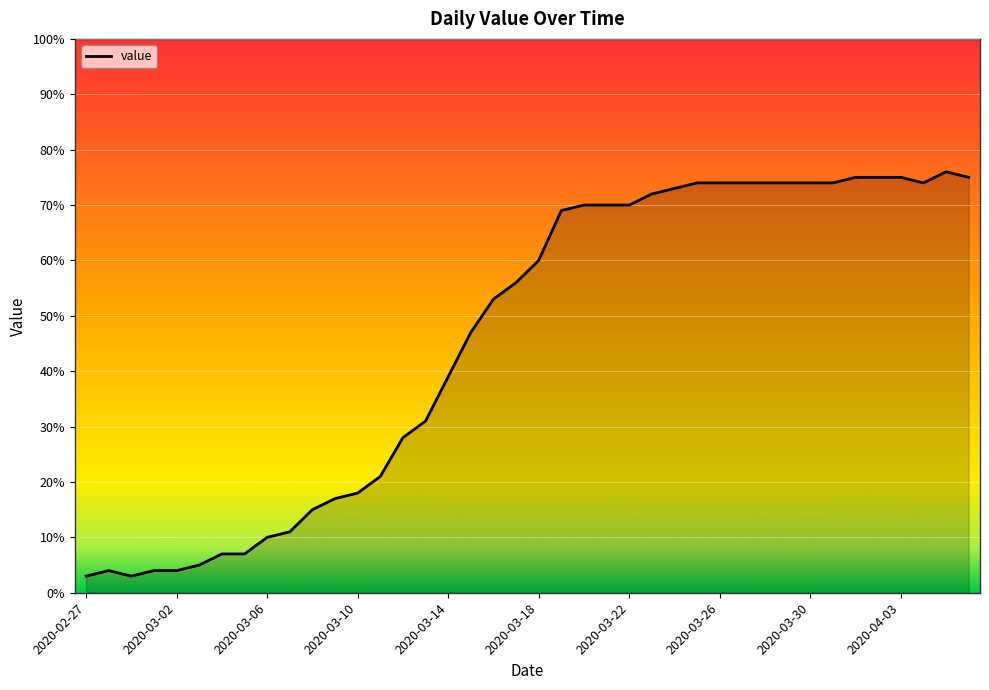

What is the greatest value displayed?

76